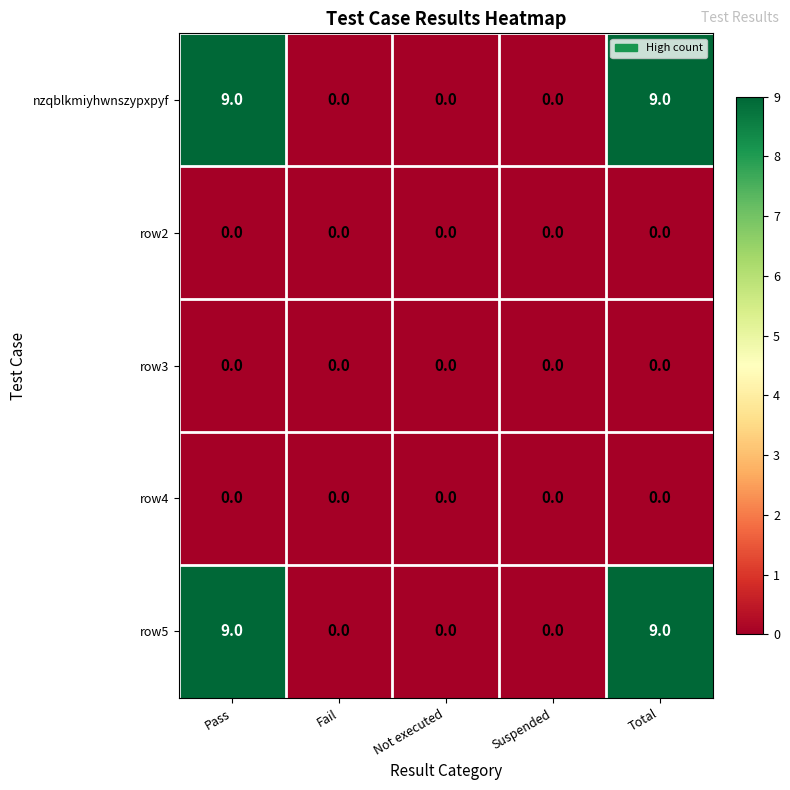

What is the average value of the nzqblkmiyhwnszypxpyf series?

4